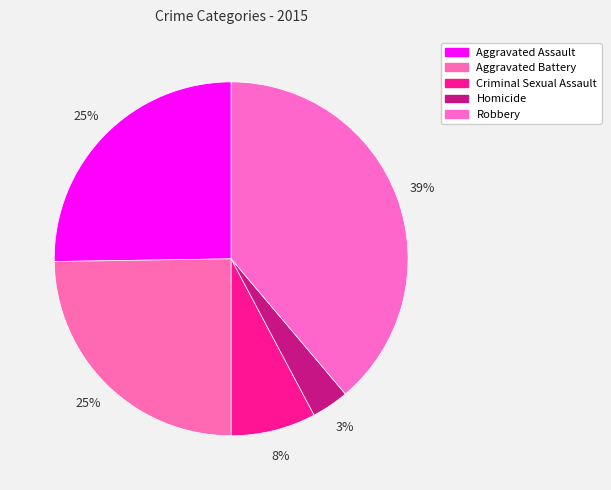

Combined, do Aggravated Assault and Homicide account for over 50%?

No